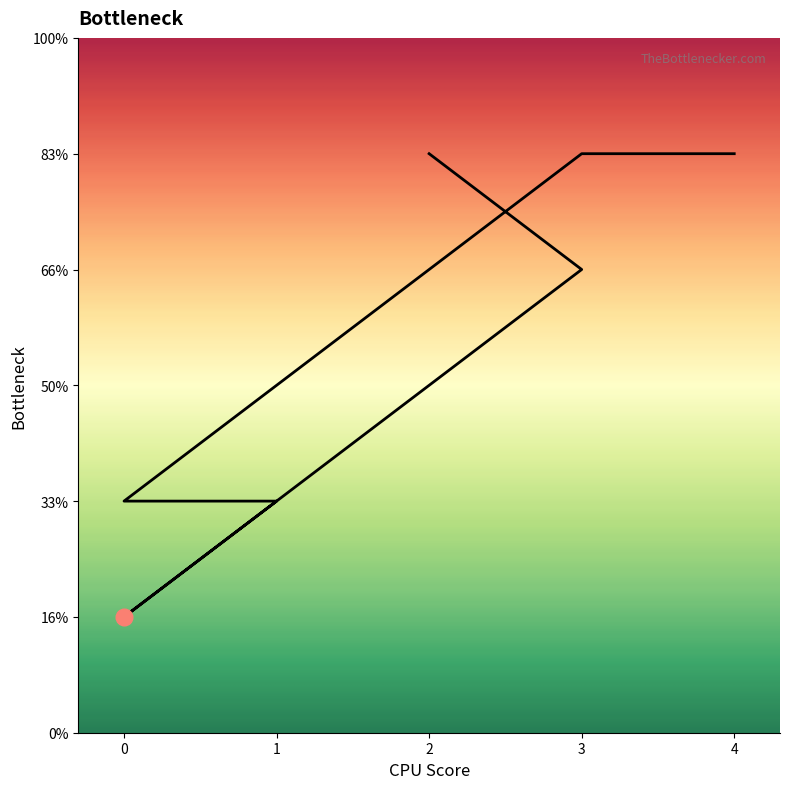

True or false: the data shows 5 at 3.

True